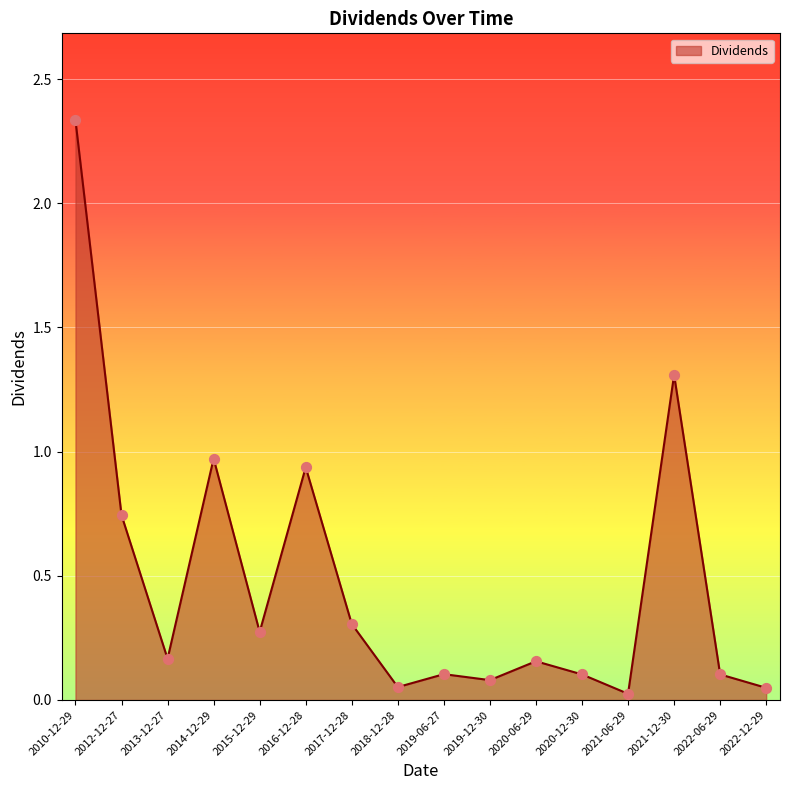

What is the change in value from 2013-12-27 to 2019-12-30?

-0.1